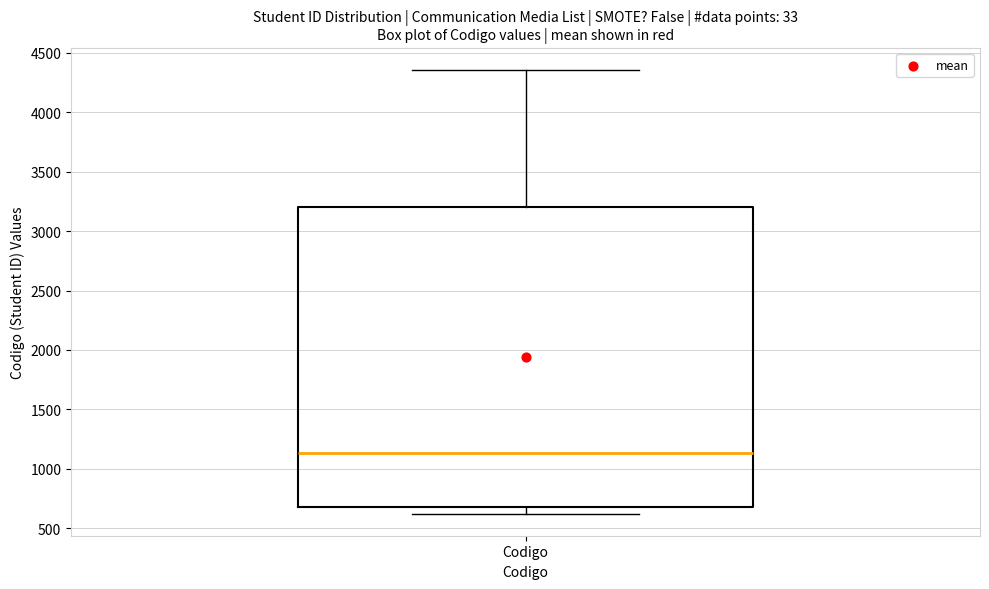

Read this box plot against the y-axis: the position of the median line, the range covered by the box, and the ends of both whiskers. The values are not printed on the chart, so give them approximately, as read against the axis.

median 1150, box 700 to 3200, whiskers 600 to 4350